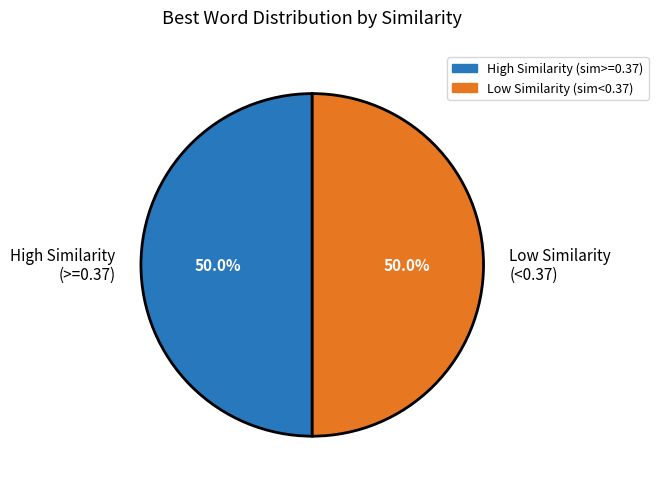

Do High Similarity (>=0.37) and Low Similarity (<0.37) together represent more than half of the pie?

Yes